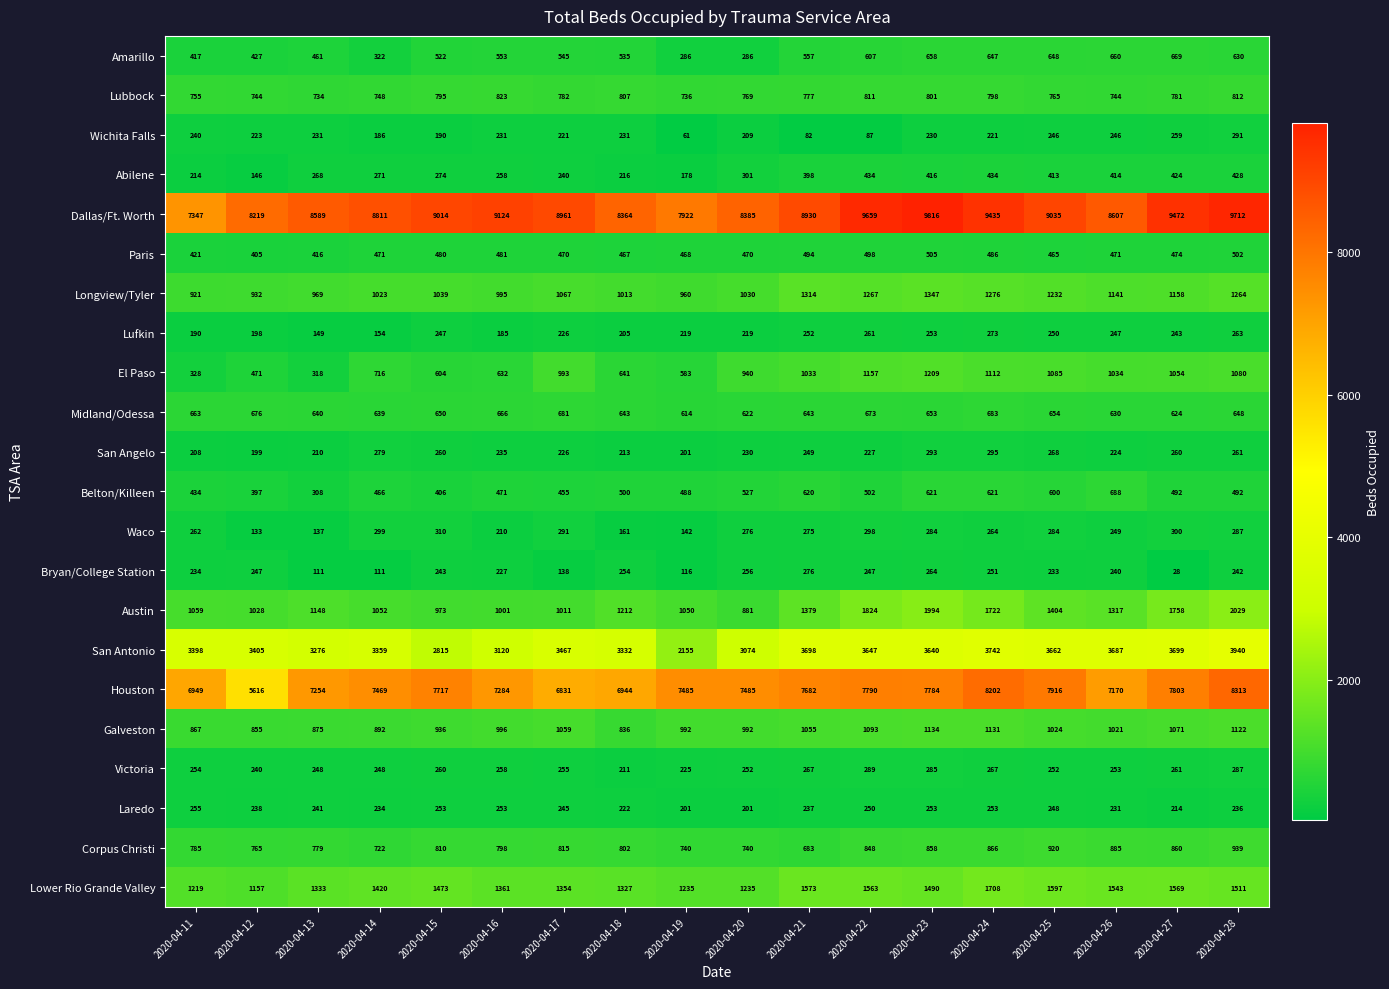

Where does the Belton/Killeen series first go above 492?

2020-04-18